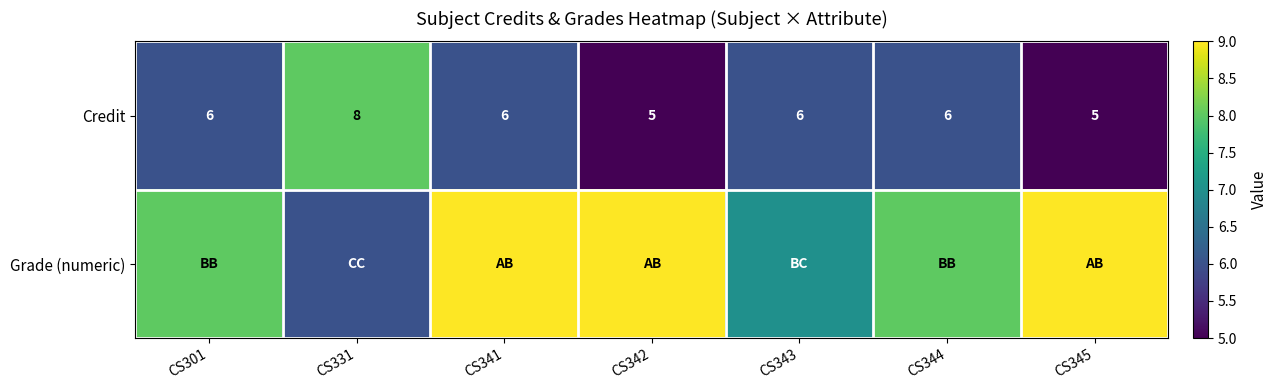

What is the maximum value shown in the chart?

9